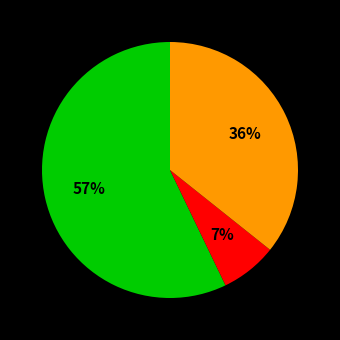

Is there a majority slice in this chart?

Yes